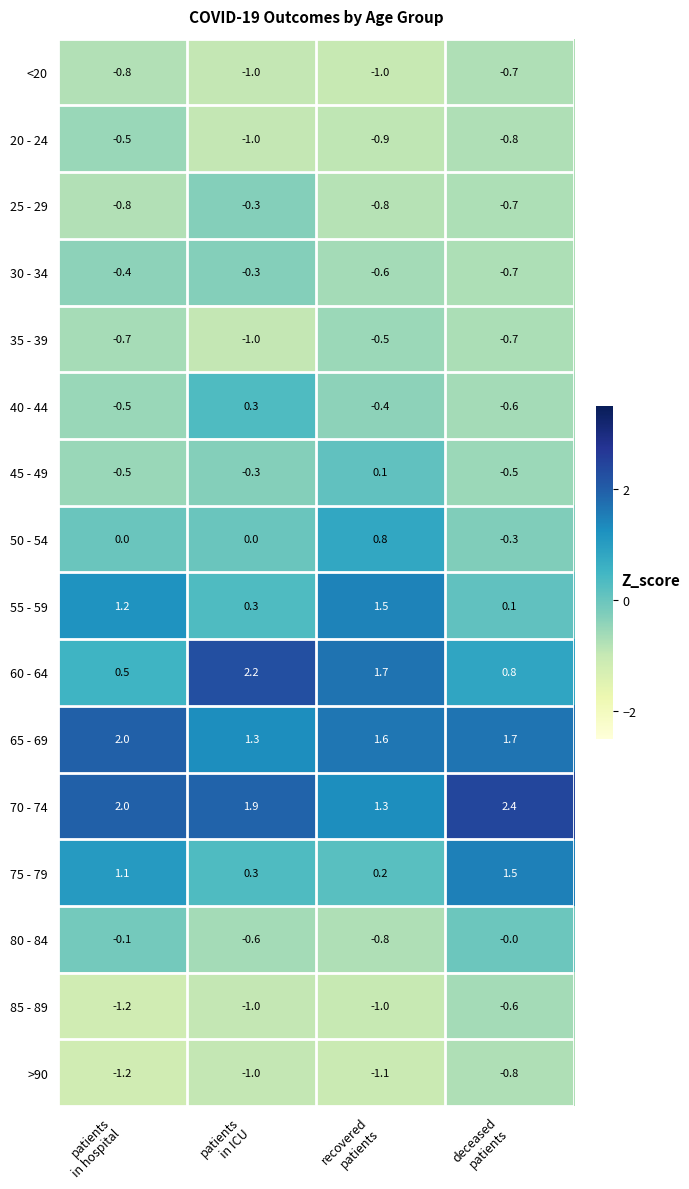

What is the maximum value for 70 - 74?

2.4